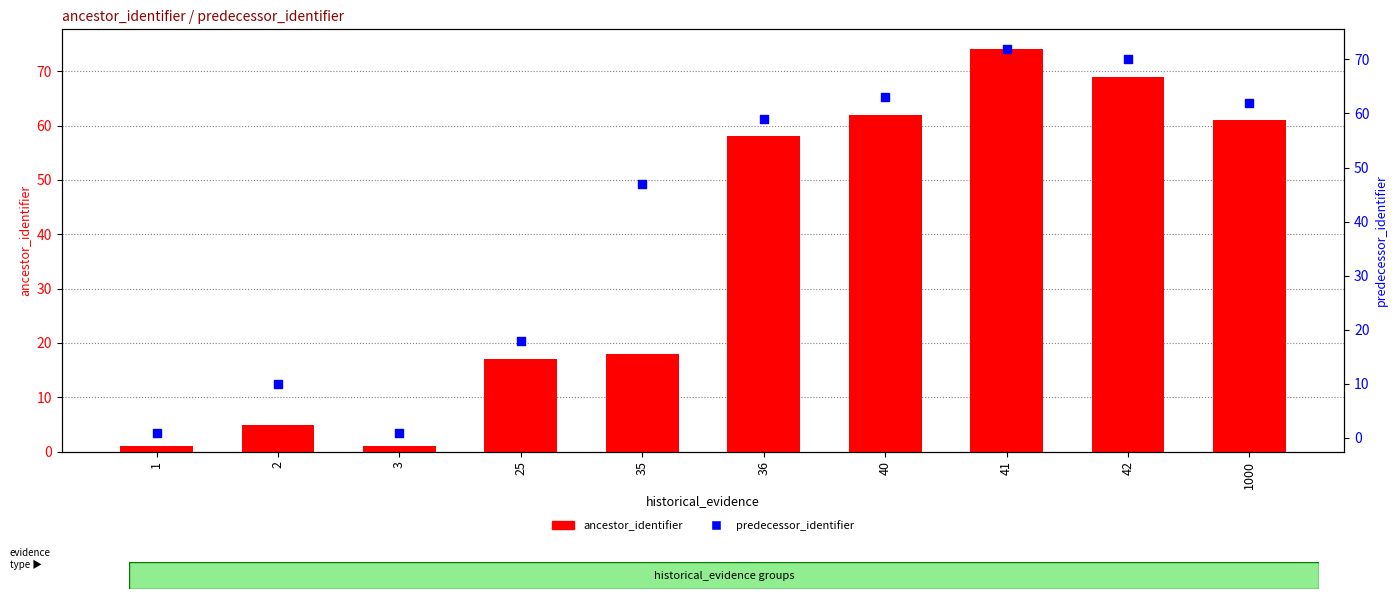

At how many categories does at least one series exceed 34?

6